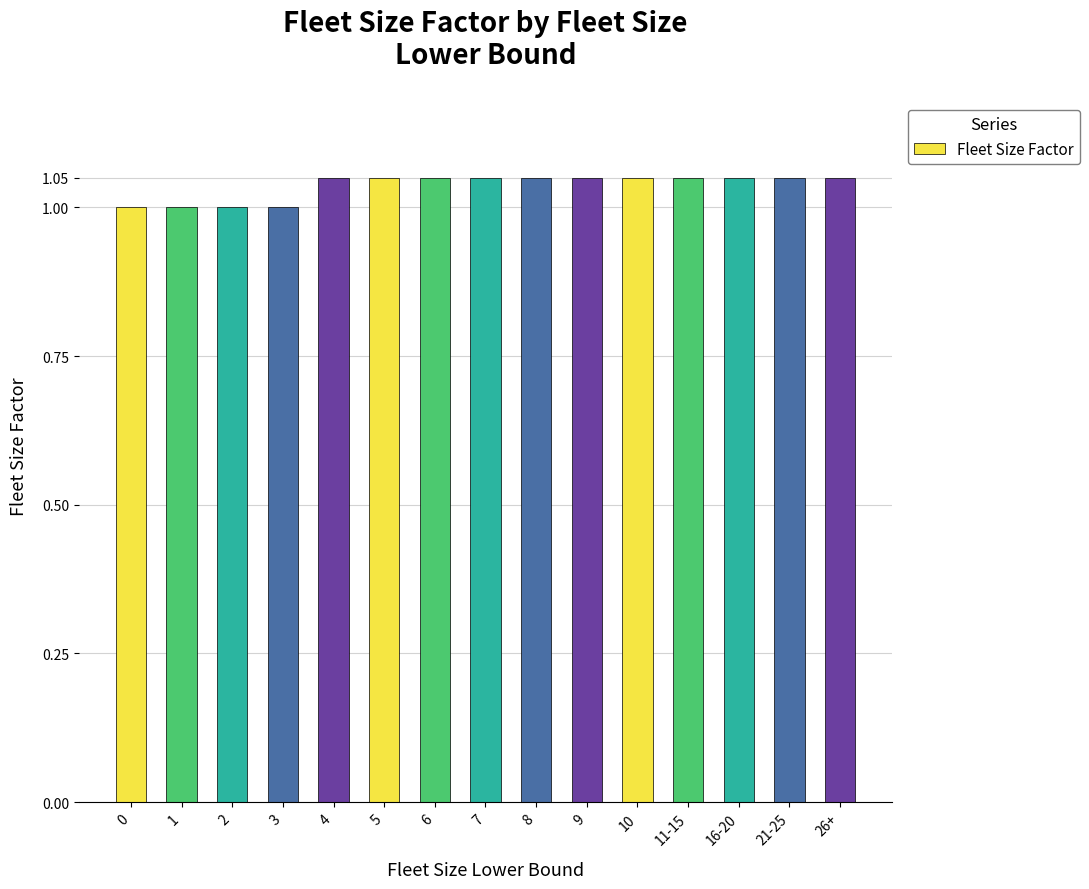

What is the ratio of the value at 6 to the value at 5?

1.0